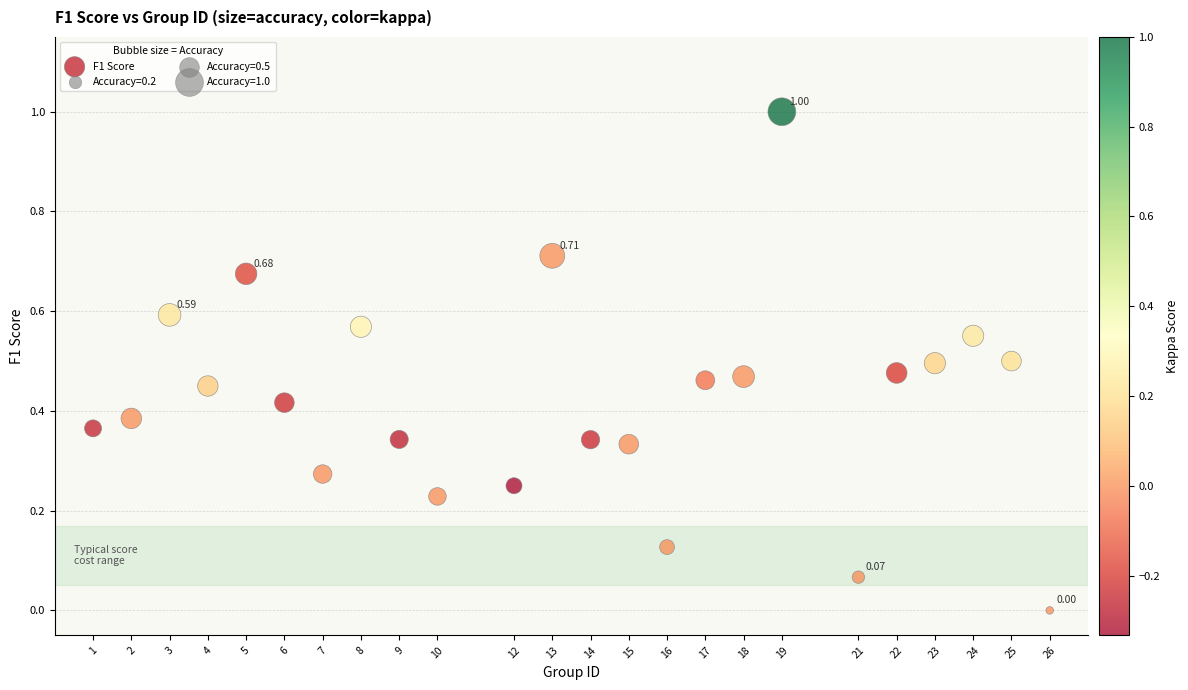

What is the range of Y values (max minus min)?

1.0